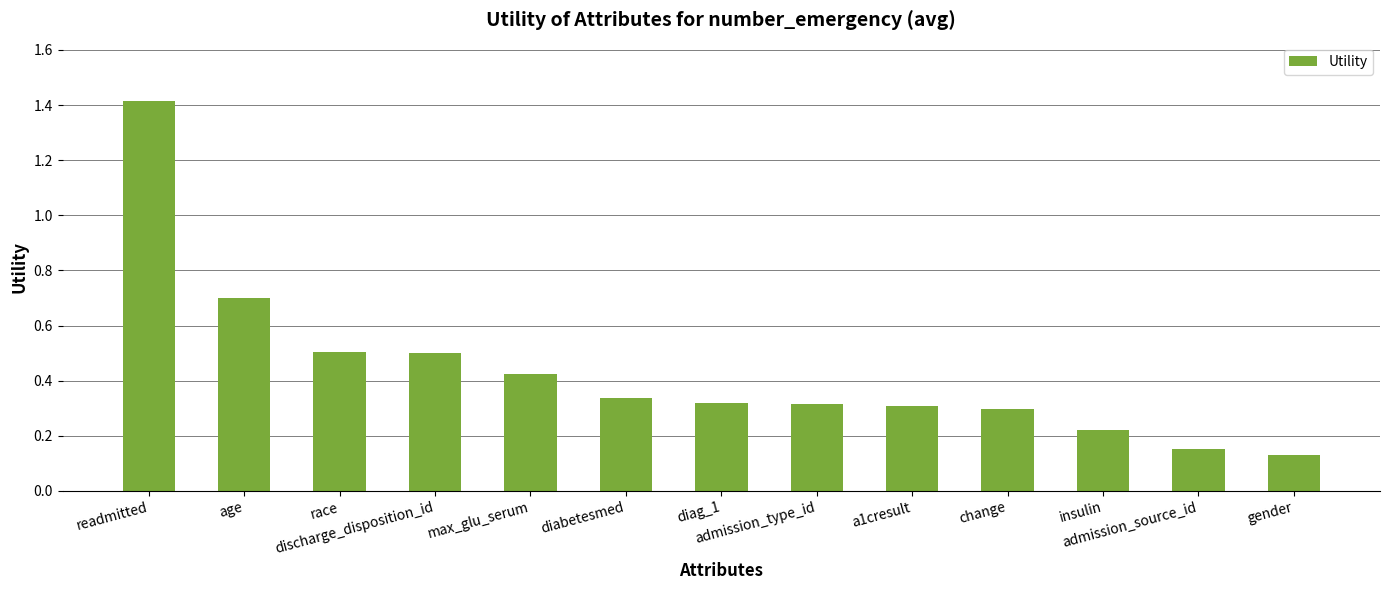

What is the value of the 3rd bar from the left?

0.5